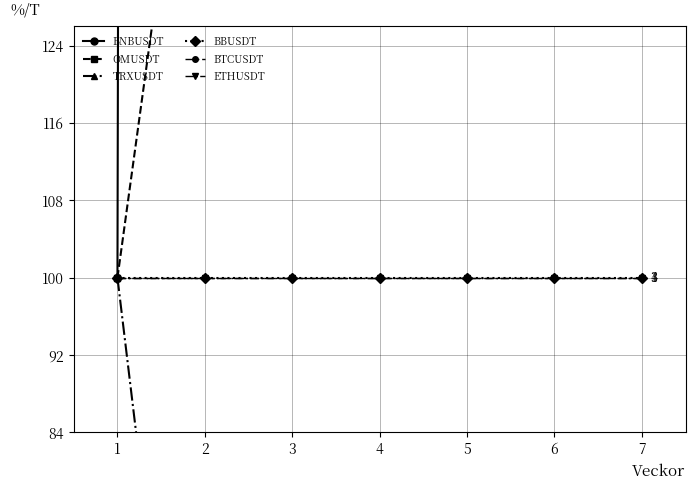

How many values in the OMUSDT series exceed 165?

6